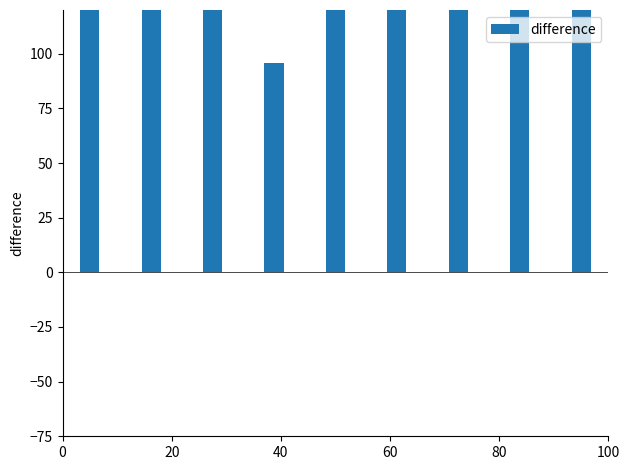

What is the smallest value displayed?

95.8